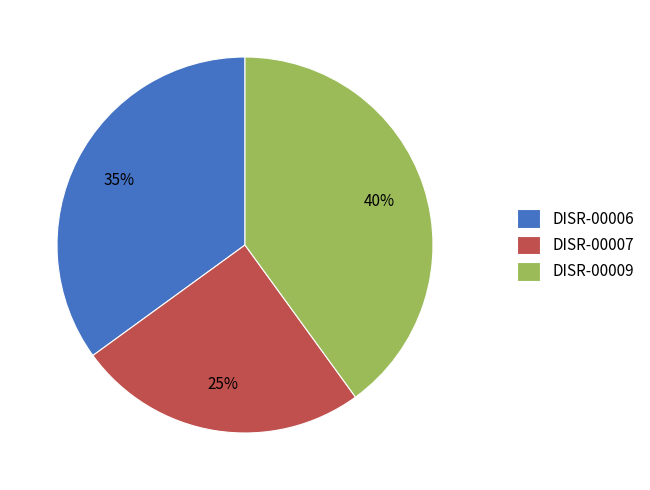

To the nearest percent, what percentage of the pie is DISR-00007?

25%